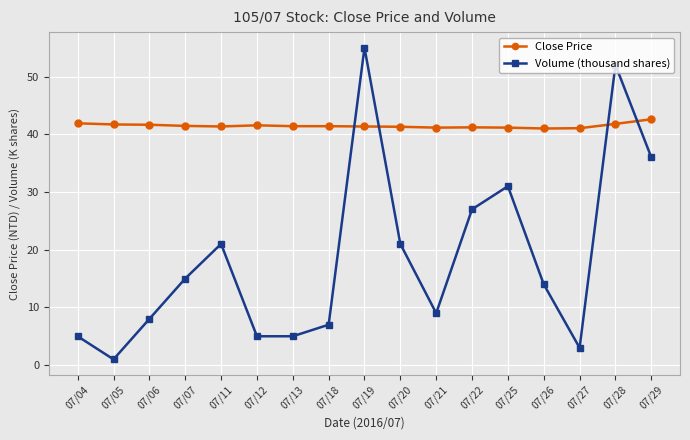

Where is Volume (thousand shares) nearest to the value 28?

07/22